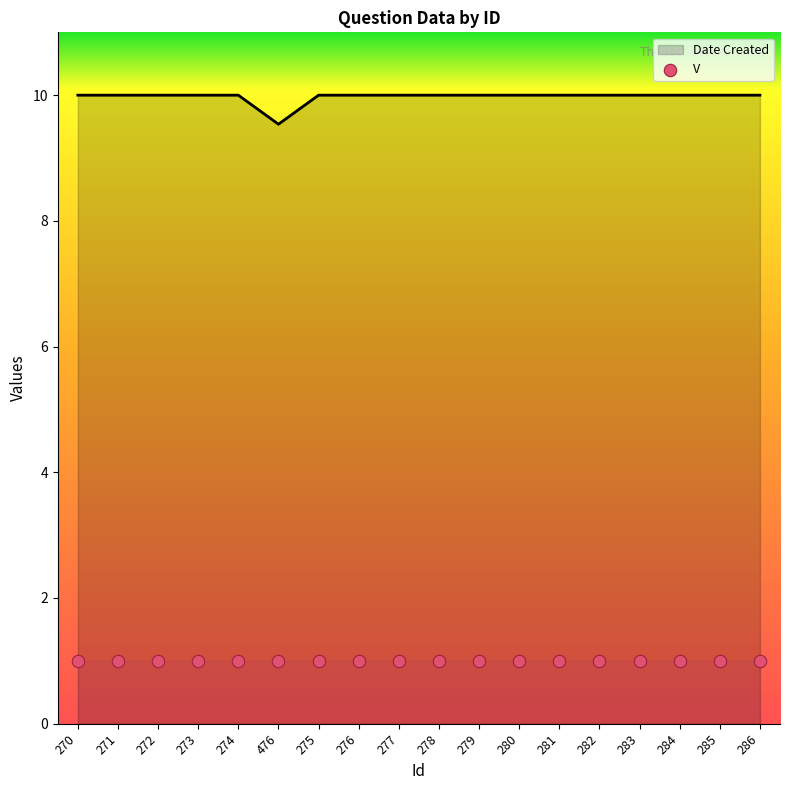

Which series reaches the minimum Y coordinate?

V